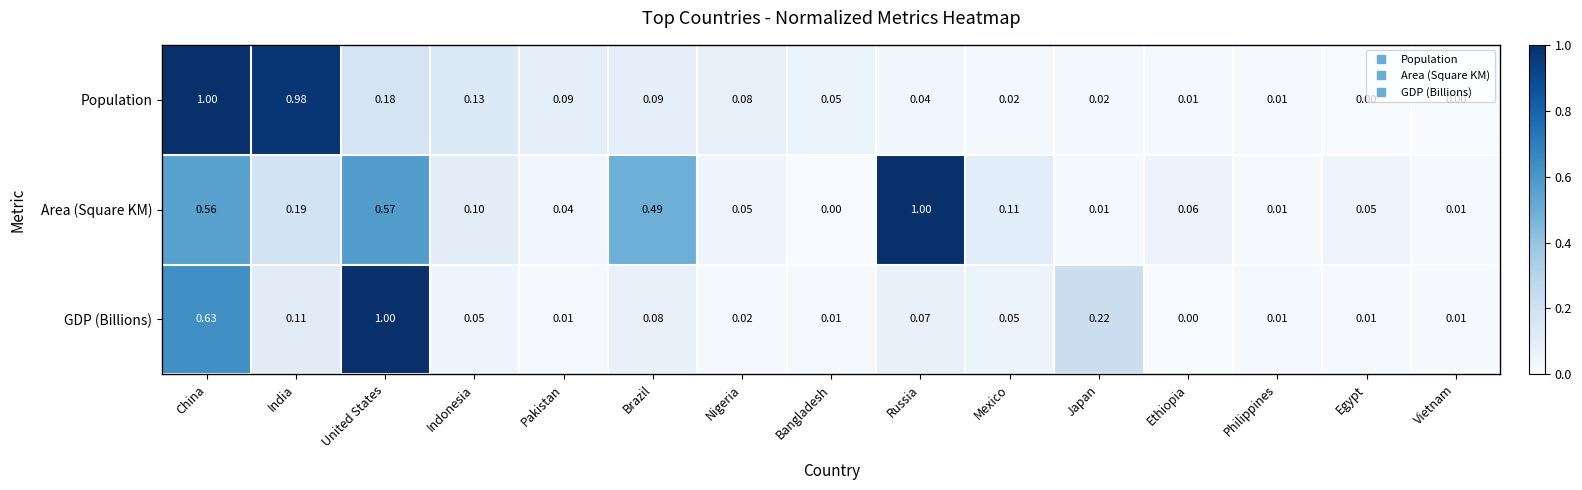

How many series are shown in this chart?

3